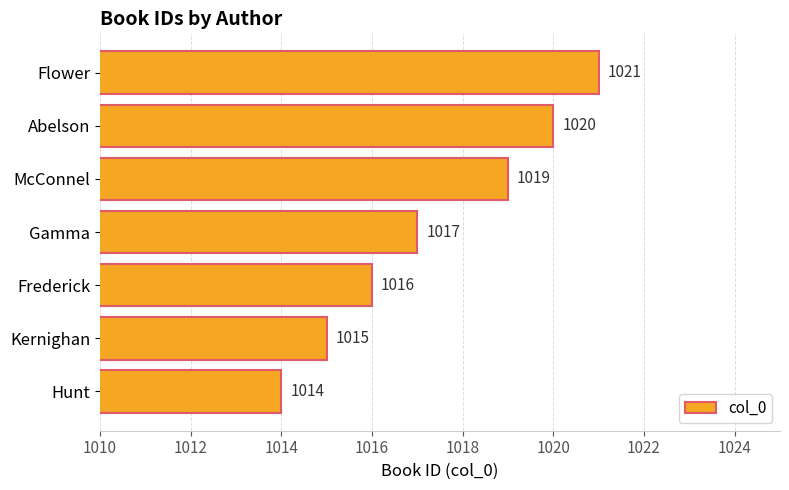

What is the average value?

1017